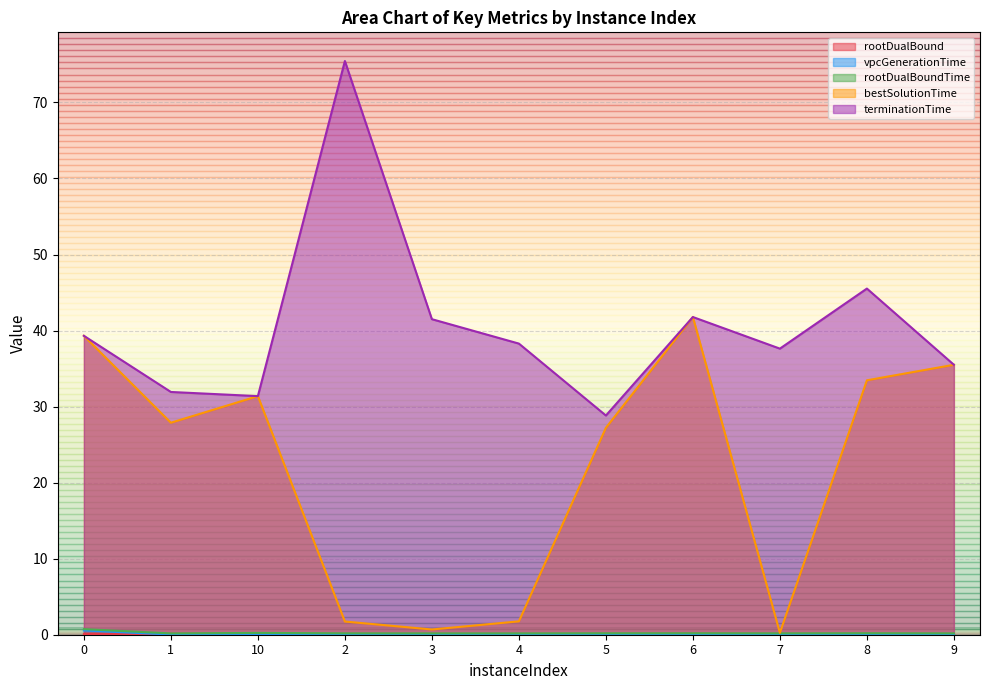

How many rootDualBound values are between 0 and 1?

11